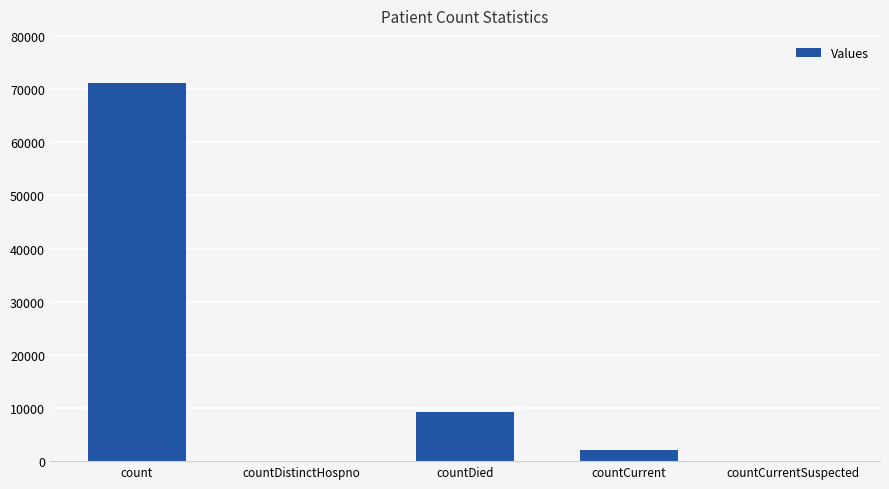

At which label is the value closest to 35528?

countDied